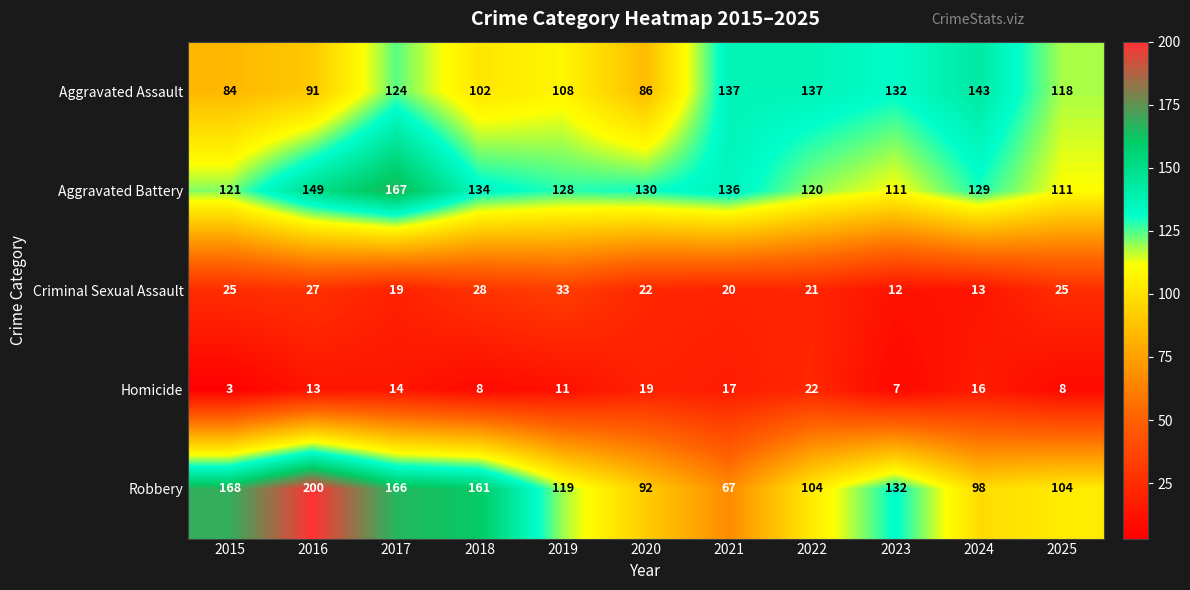

Which category has the lowest value in the Homicide series?

2015